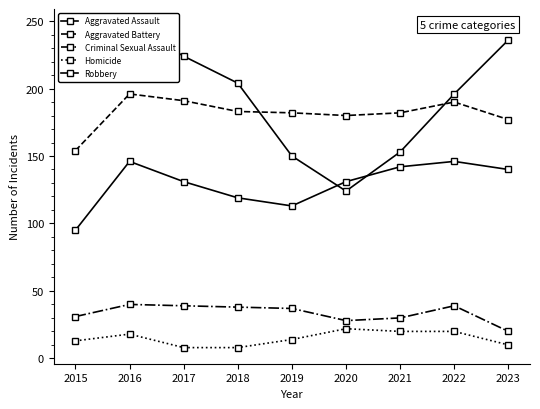

What is the sum of all Aggravated Battery values?

1635